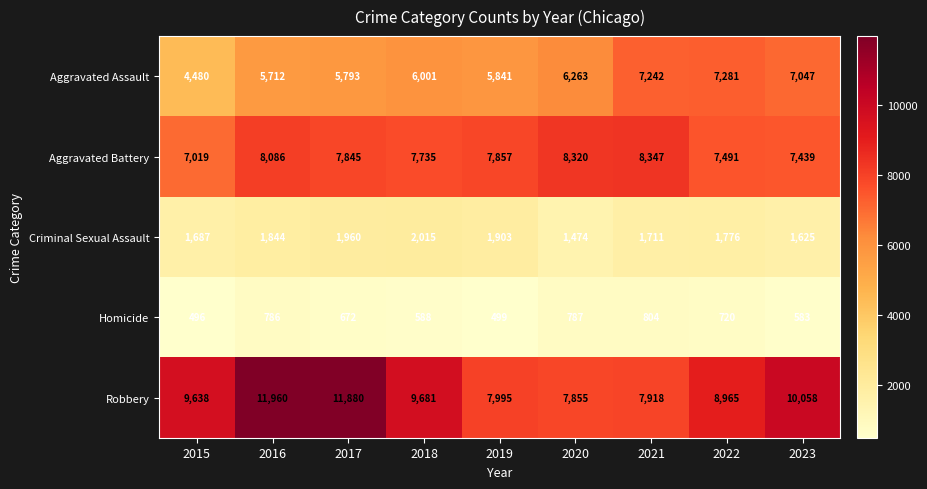

What is the smallest value displayed?

496